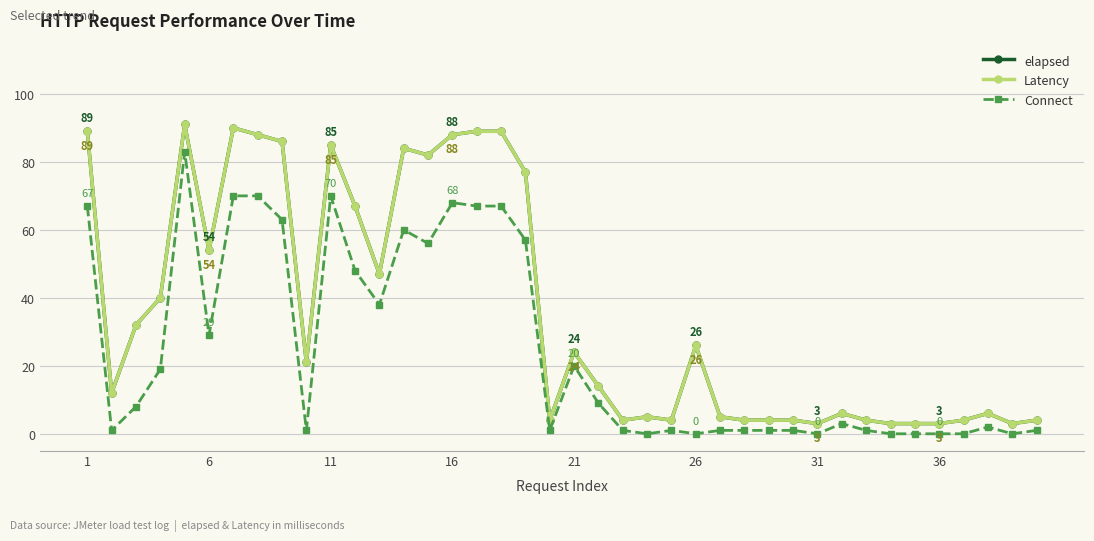

What is the minimum value for Latency?

3